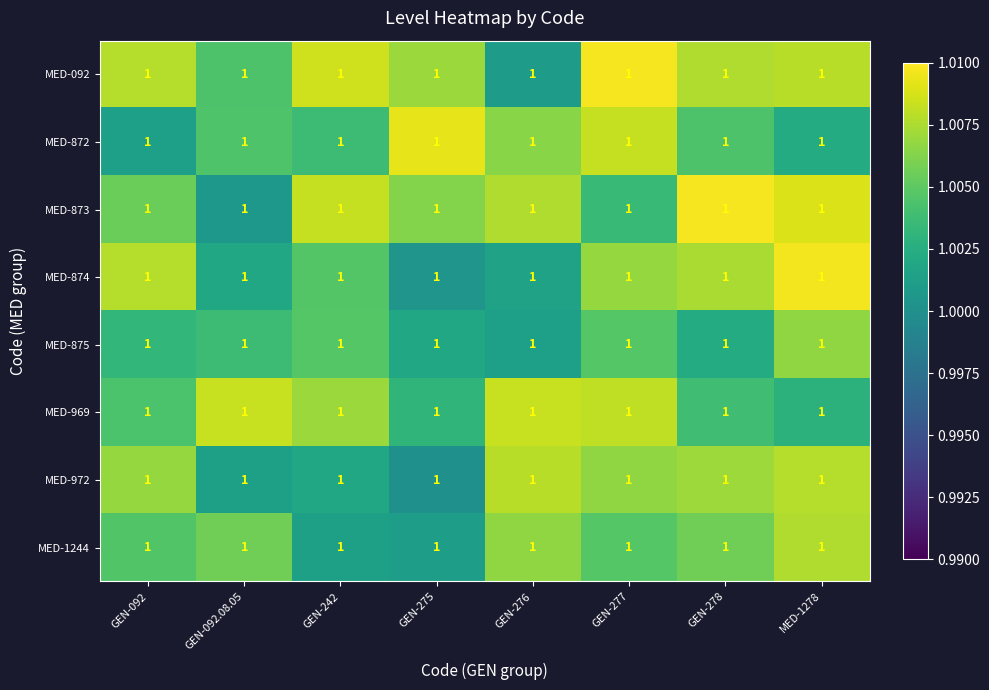

What is the approximate value of MED-875 at GEN-278?

1.0